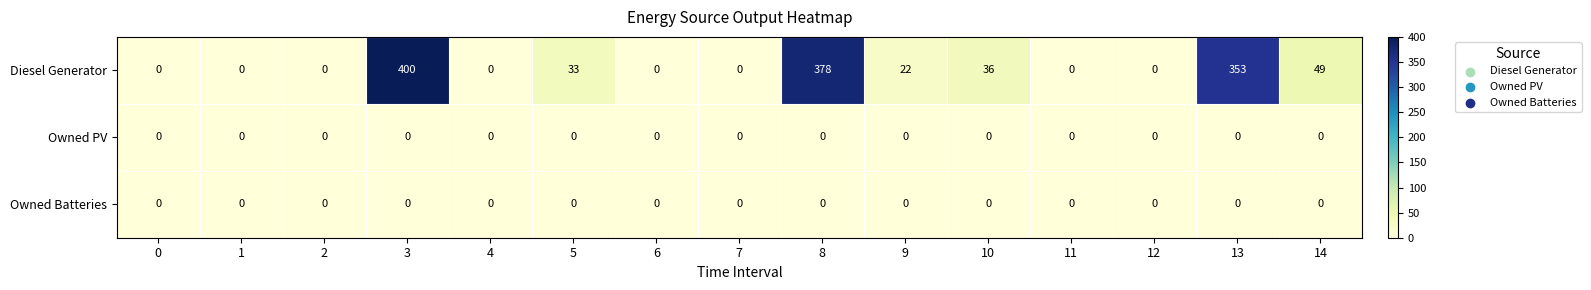

The value of Diesel Generator at 10 is 22. True or false?

False